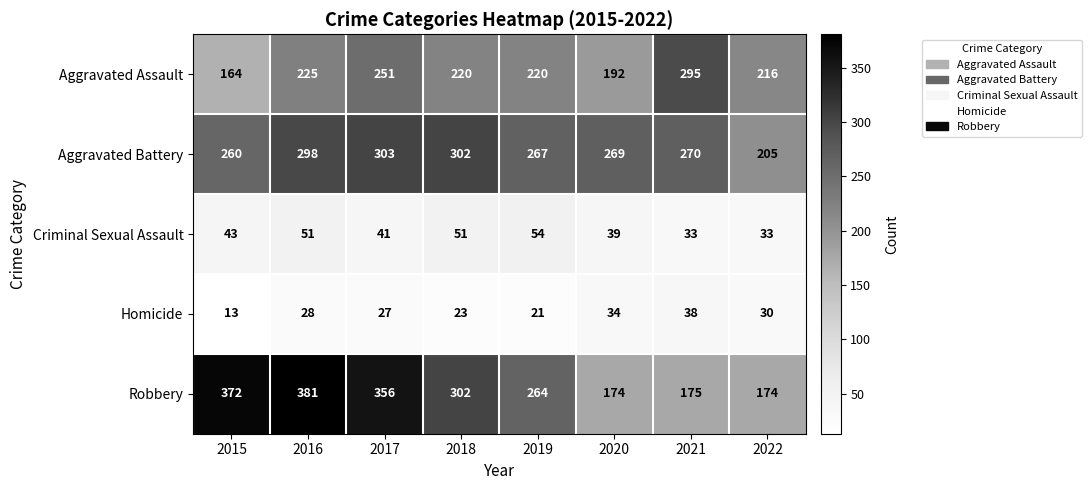

At which category does the chart reach its peak across all series?

2016